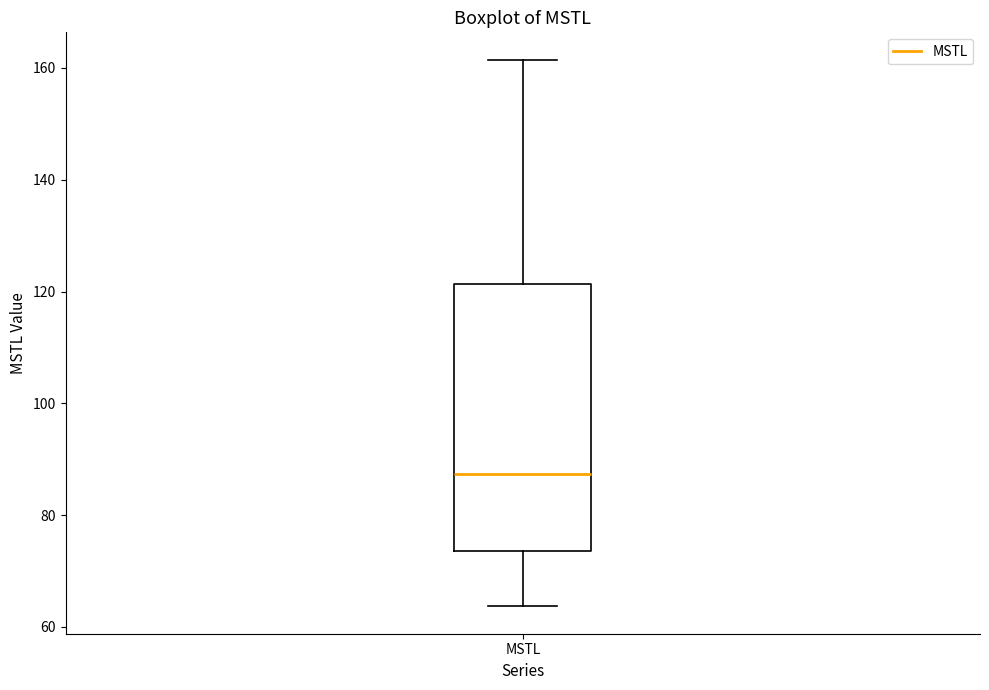

Where does the median line of the box for MSTL sit on the y-axis? The values are not printed on the chart, so give them approximately, as read against the axis.

88